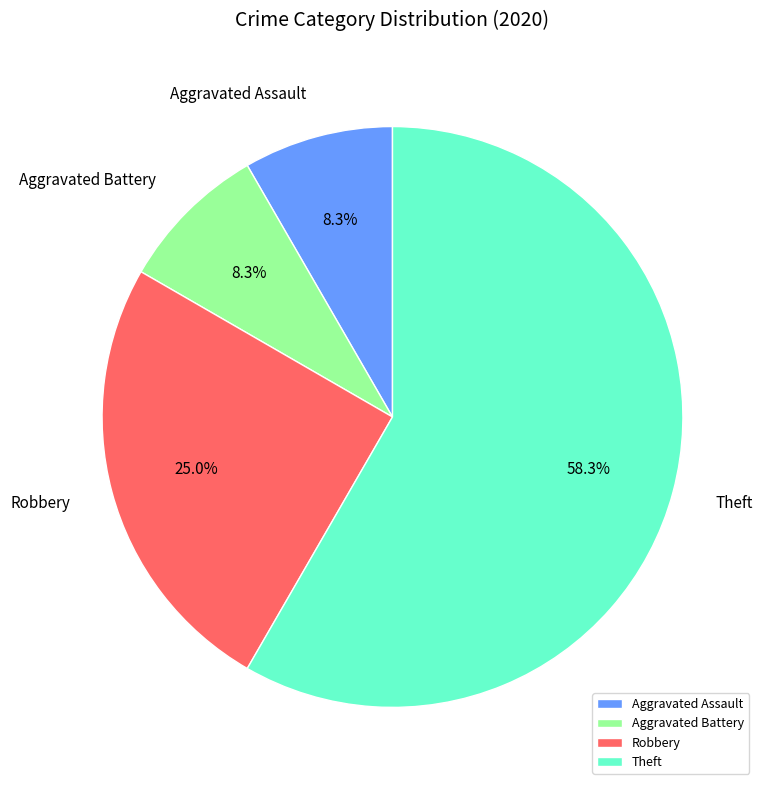

Which category has the biggest portion of the pie?

Theft